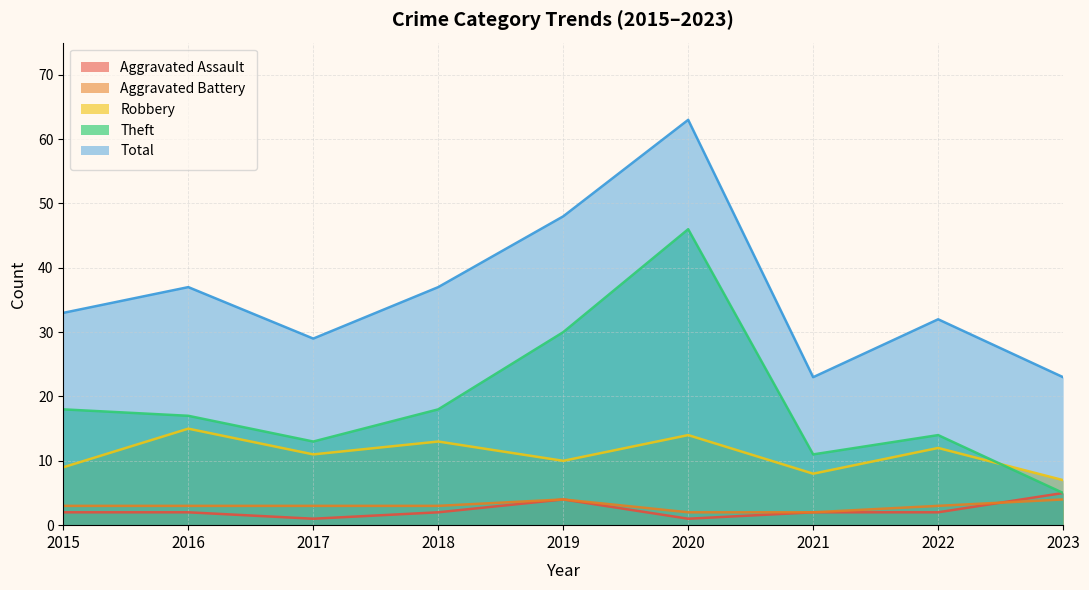

The Aggravated Battery series shows 2 at 2020. True or false?

True